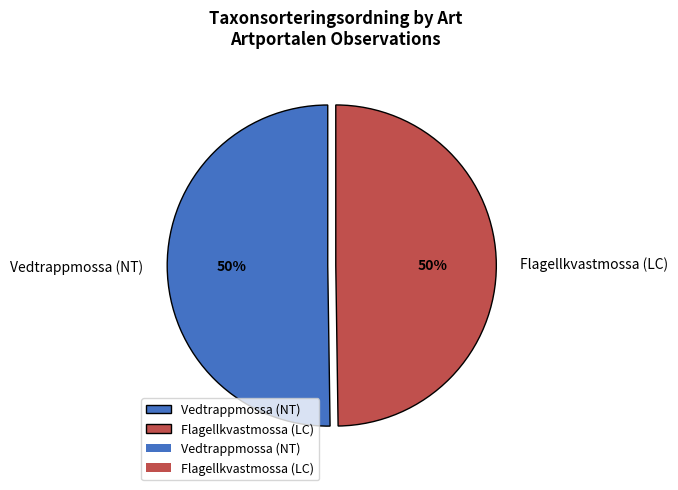

The Flagellkvastmossa (LC) slice represents 56% of the pie. True or false?

False